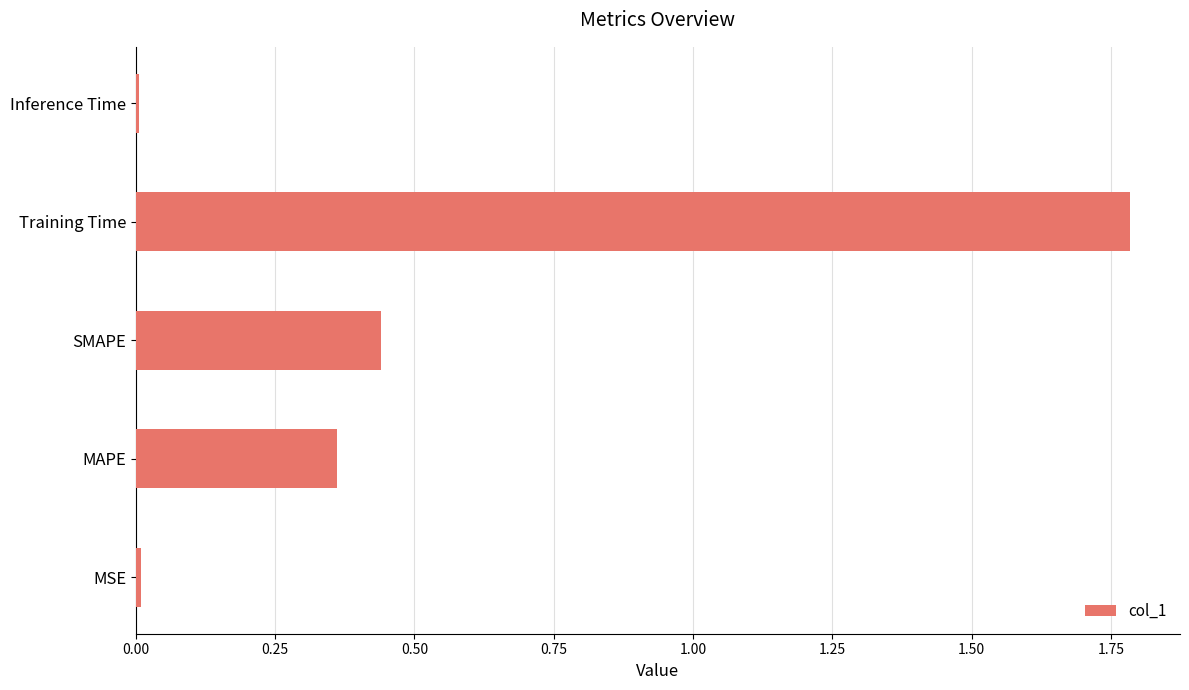

Between SMAPE and MSE, which is larger?

SMAPE